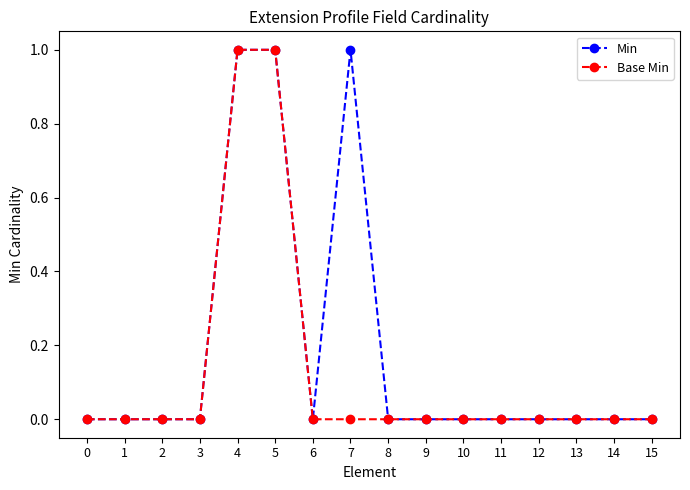

Reading left to right, list all the values displayed in this chart.

Min: 0	0	0	0	1	1	0	1	0	0	0	0	0	0	0	0
Base Min: 0	0	0	0	1	1	0	0	0	0	0	0	0	0	0	0